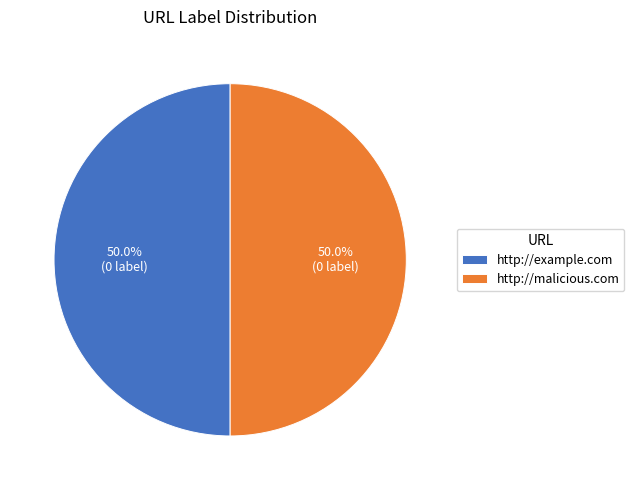

What is the ratio of the value at http://malicious.com to the value at http://example.com?

1.0